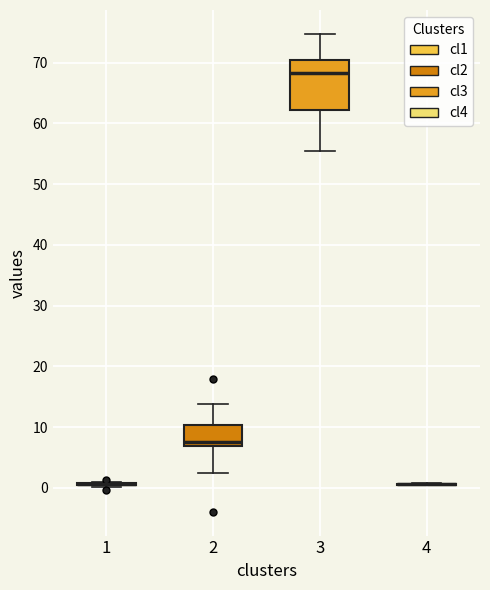

Reading left to right, transcribe this box plot: for each box, give where its median line is, the range the box spans, and where its two whiskers end, as read against the y-axis. The values are not printed on the chart, so give them approximately, as read against the axis.

1: box collapsed to a line at 1, whiskers 0 to 1
2: median 7 (just above the box's lower edge), box 7 to 10, whiskers 2 to 14
3: median 68, box 62 to 70, whiskers 55 to 75
4: box collapsed to a line at 1, whiskers 0 to 1